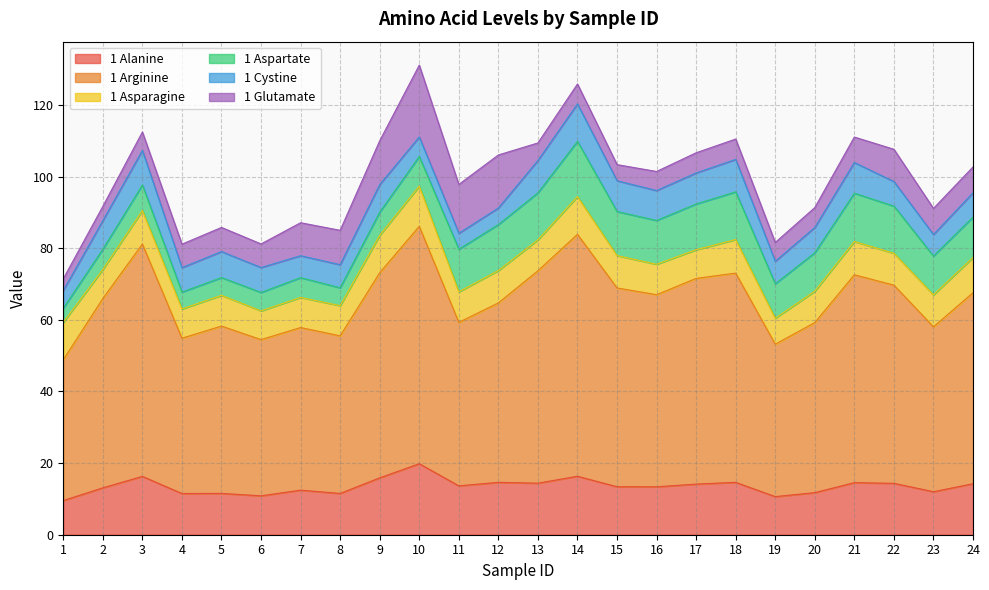

Rank the categories by 1 Cystine value from lowest to highest.

11, 12, 1, 10, 23, 7, 19, 8, 24, 4, 22, 6, 20, 5, 9, 2, 16, 21, 15, 17, 13, 18, 3, 14